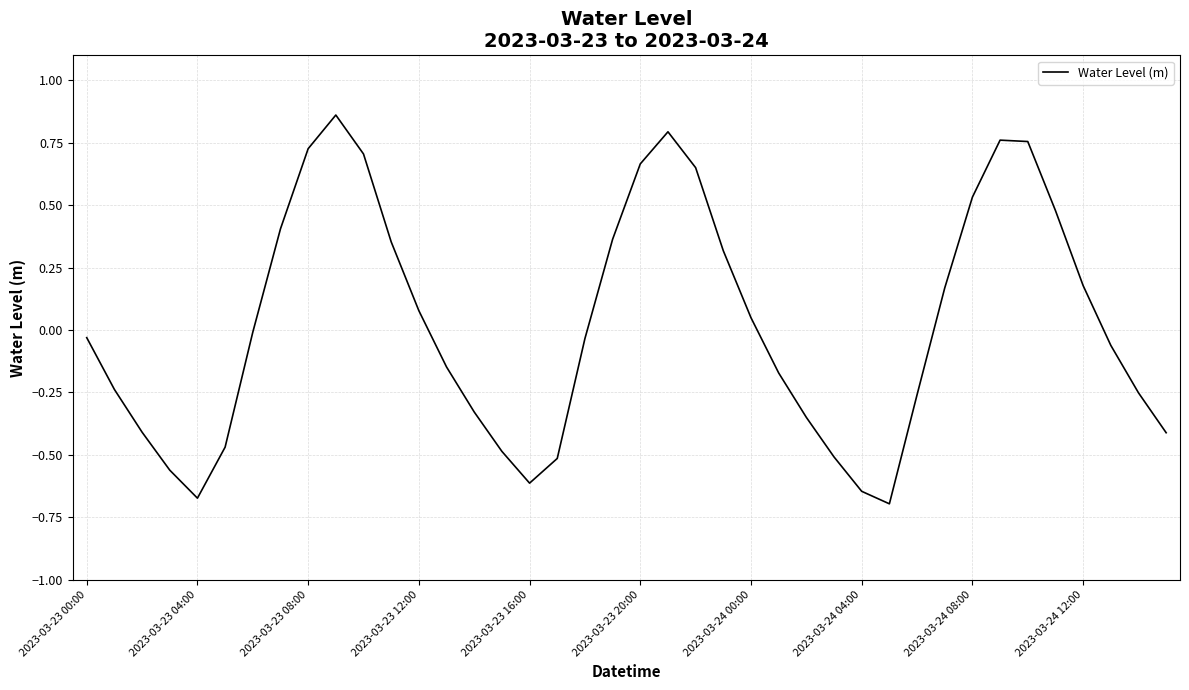

Does the chart display data point markers on the line(s)?

No